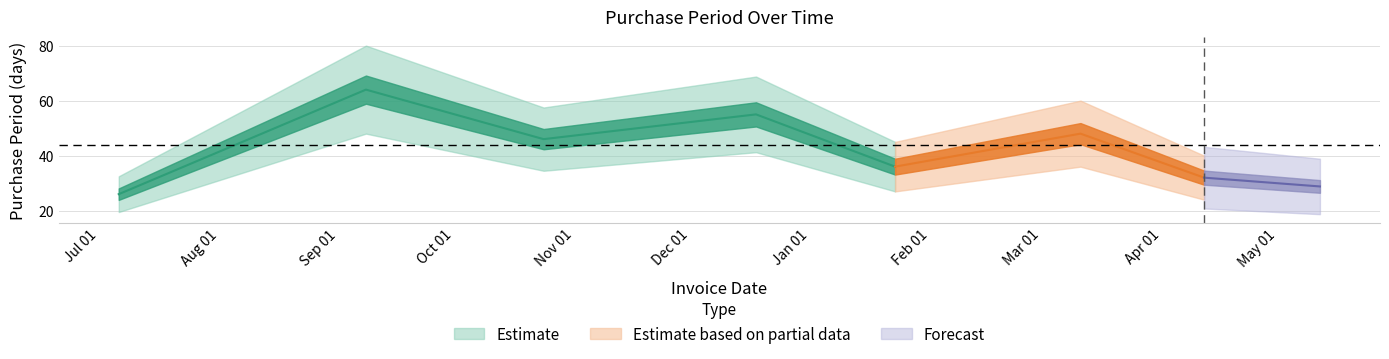

What value does the data have at 2015-12-18?

55